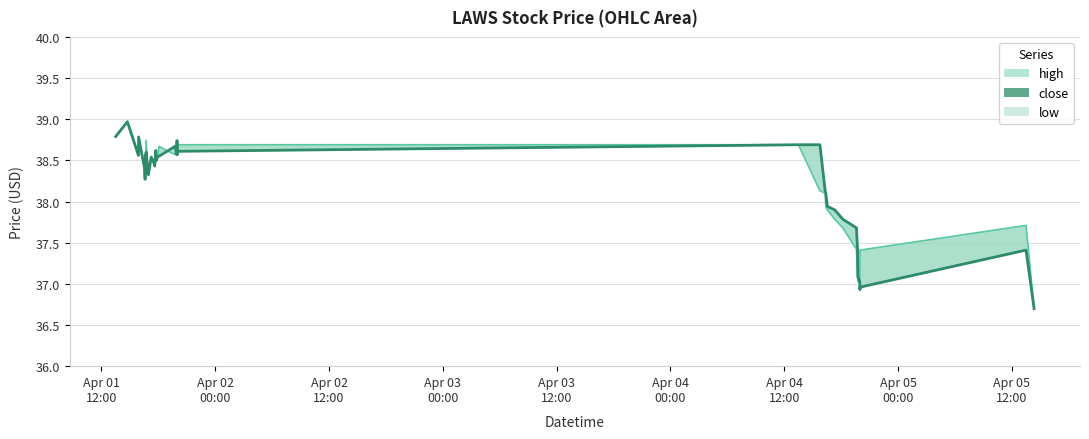

At which category does high reach its first local peak?

2022-04-01 14:44:00